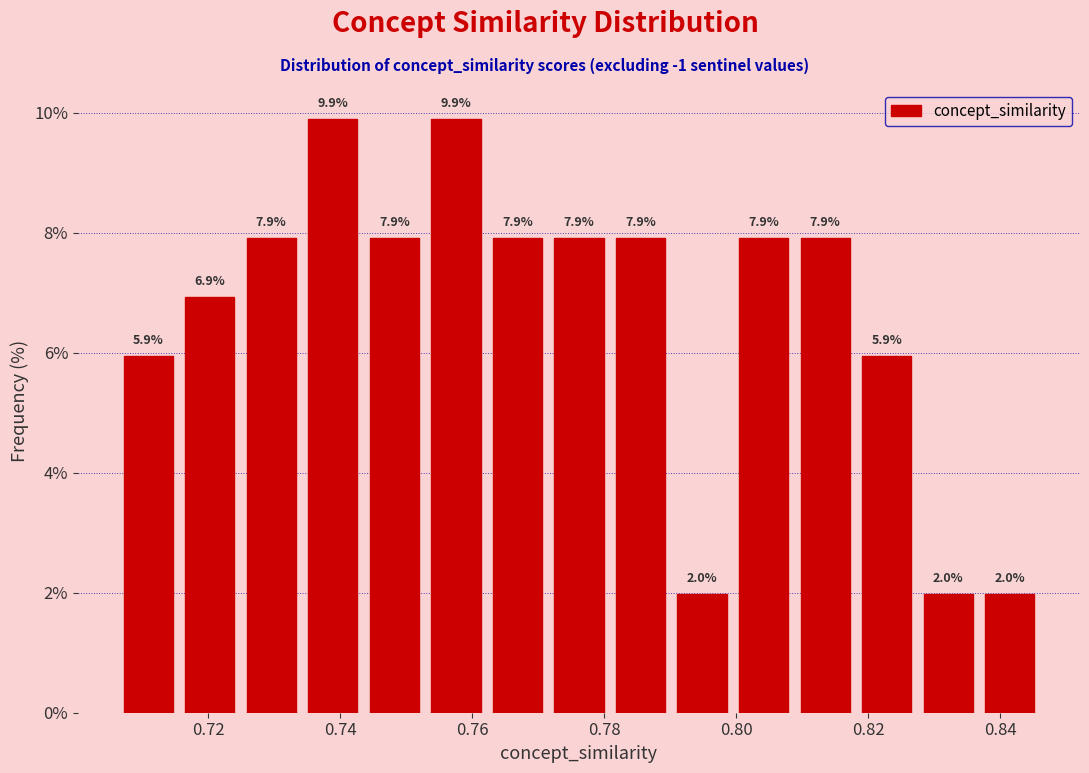

Reading left to right, transcribe this chart: for each bar, give the range it covers on the x-axis and its height. The bar edges are not printed on the chart, so give them approximately, as read against the axis.

0.706 to 0.716: 5.9
0.716 to 0.724: 6.9
0.724 to 0.734: 7.9
0.734 to 0.744: 9.9
0.744 to 0.752: 7.9
0.752 to 0.762: 9.9
0.762 to 0.772: 7.9
0.772 to 0.780: 7.9
0.780 to 0.790: 7.9
0.790 to 0.800: 2.0
0.800 to 0.808: 7.9
0.808 to 0.818: 7.9
0.818 to 0.828: 5.9
0.828 to 0.836: 2.0
0.836 to 0.846: 2.0